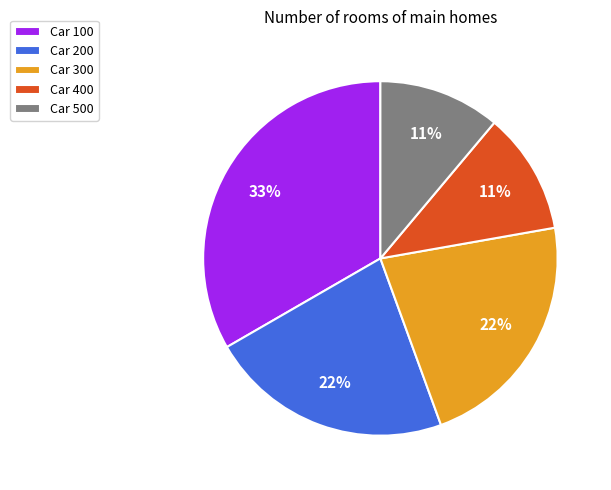

Combined, do Car 400 and Car 500 account for over 50%?

No